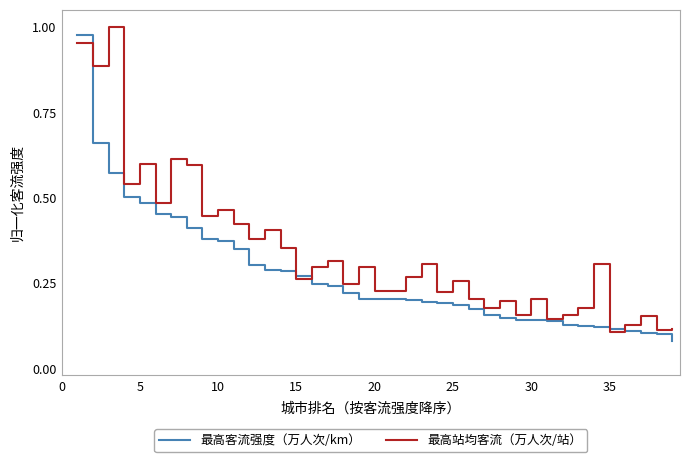

Which series has the largest total across all categories?

最高站均客流（万人次/站）